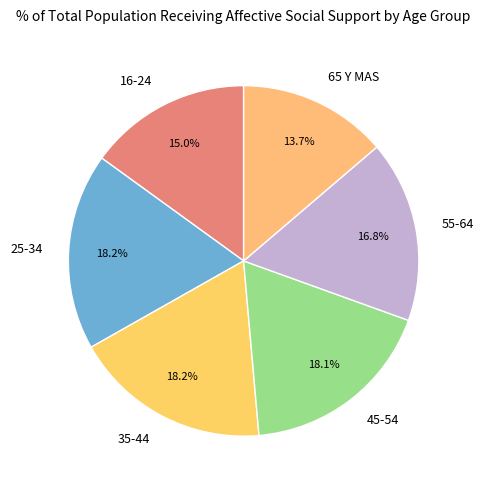

What is the smallest slice in the pie chart?

65 Y MAS